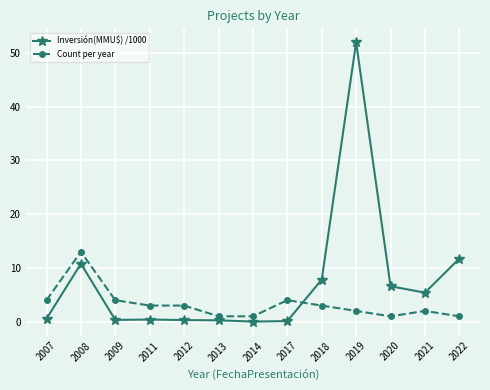

Which series has the largest range (max minus min)?

Inversión(MMU$) /1000